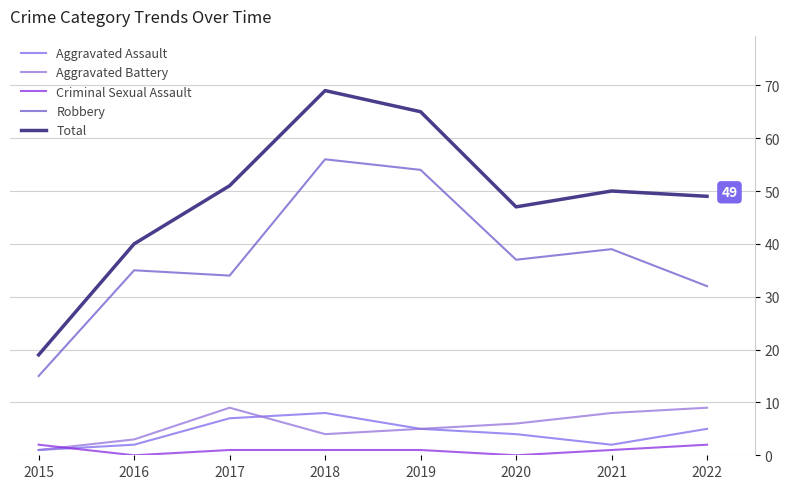

True or false: Total and Aggravated Assault intersect in this chart.

False